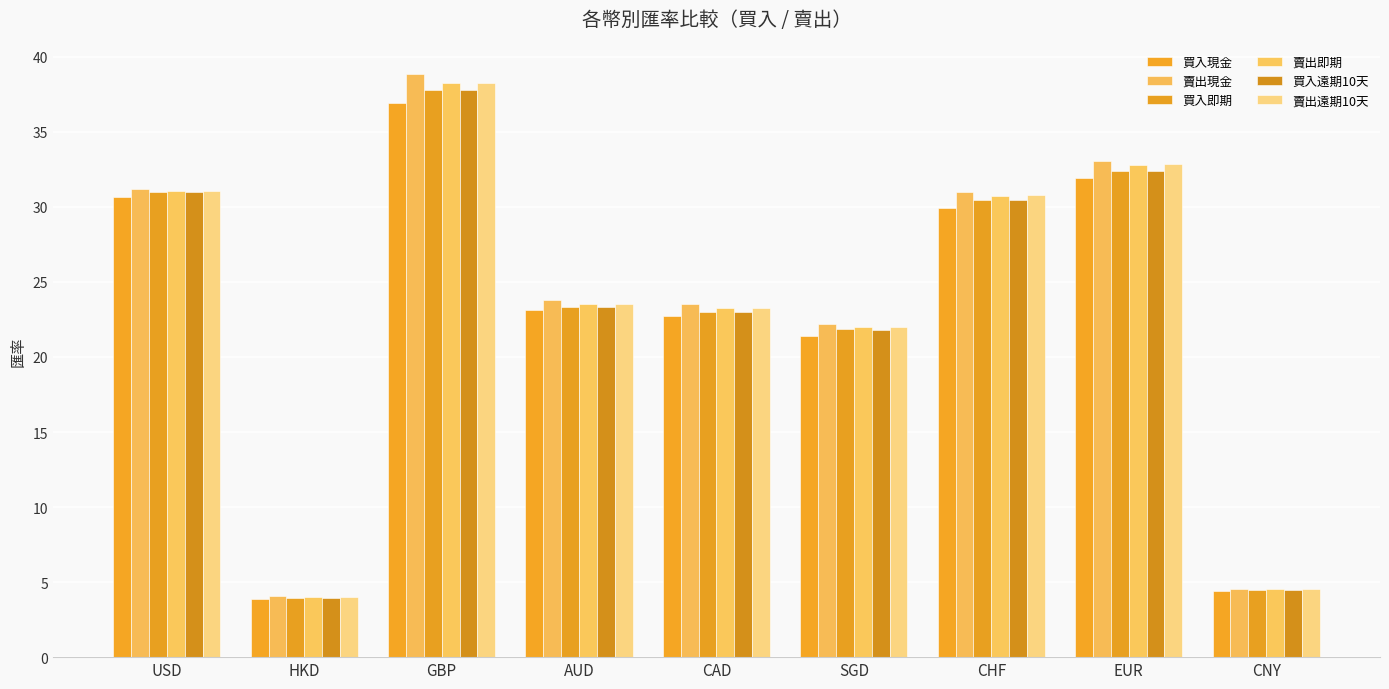

Which label corresponds to the largest value in the chart?

GBP